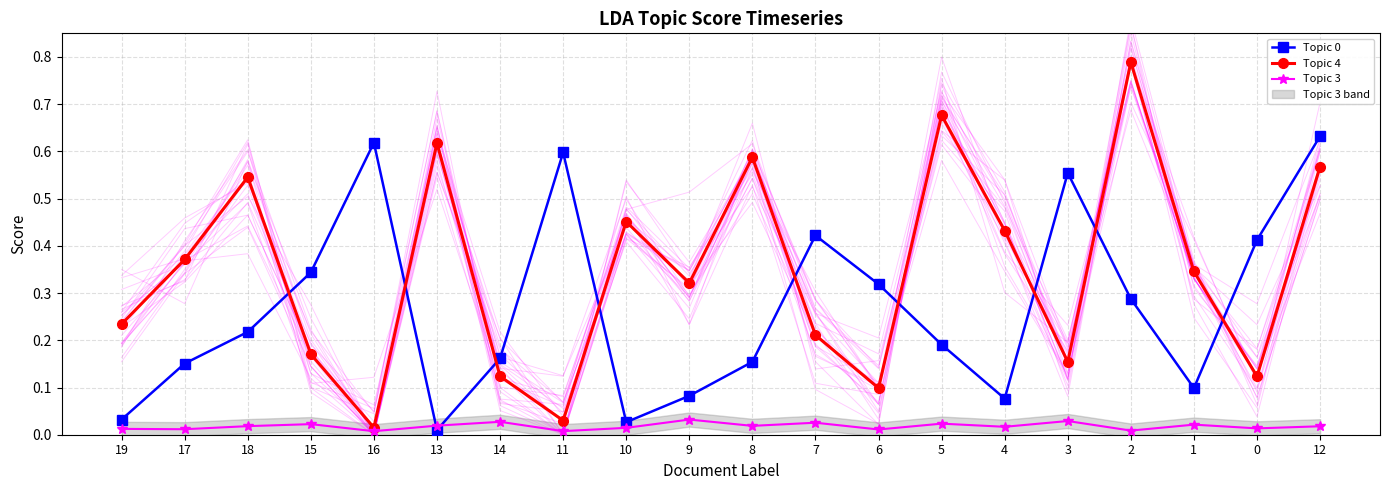

True or false: Topic 3 and Topic 0 cross at least once.

True